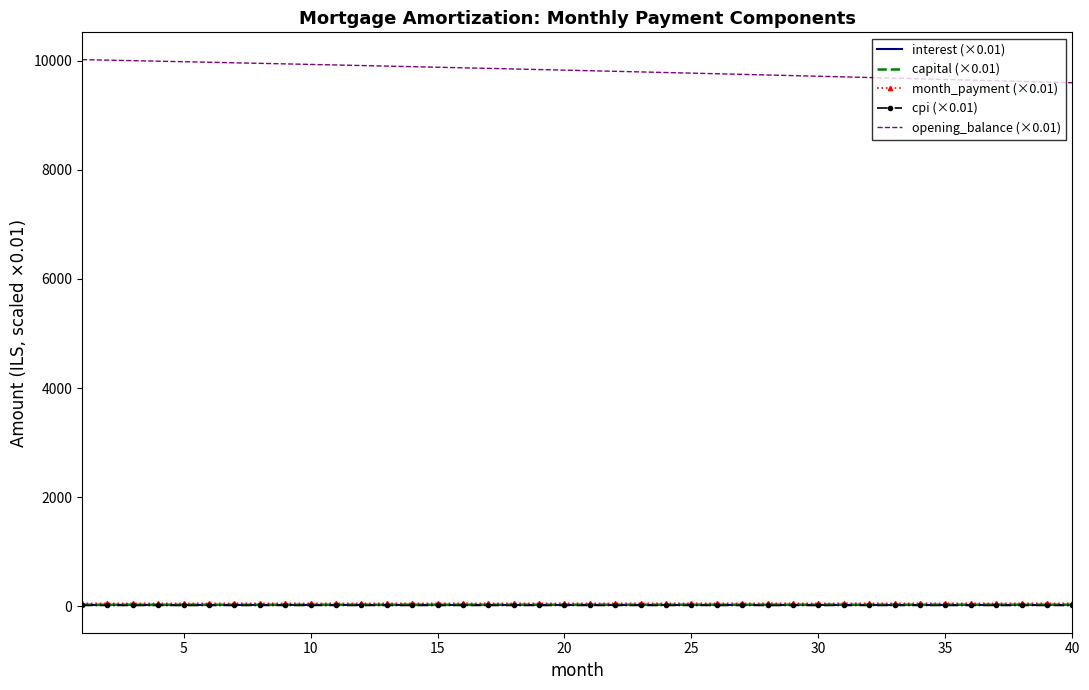

Which series has the largest total across all categories?

opening_balance (×0.01)